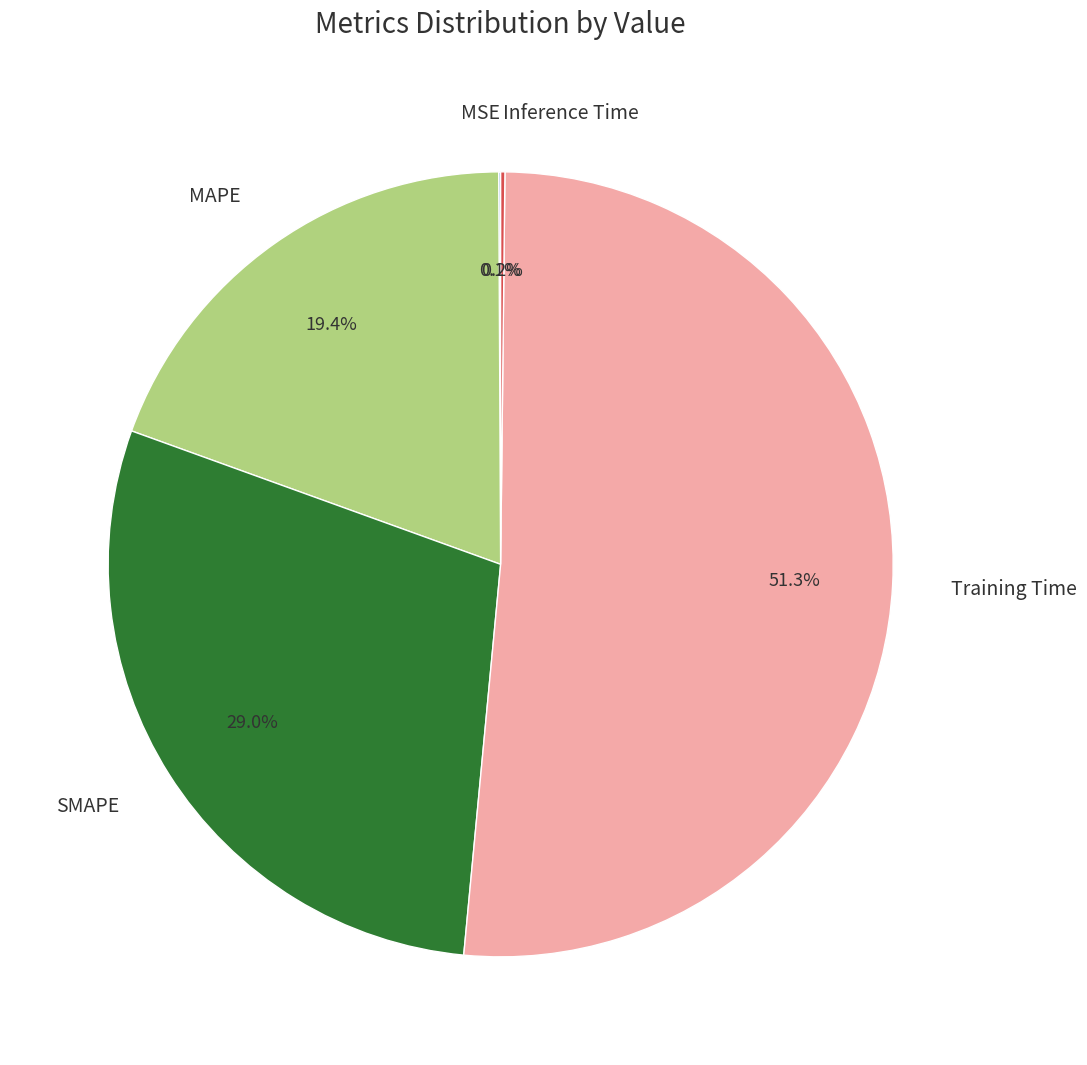

Does Training Time represent more than half of the total?

Yes